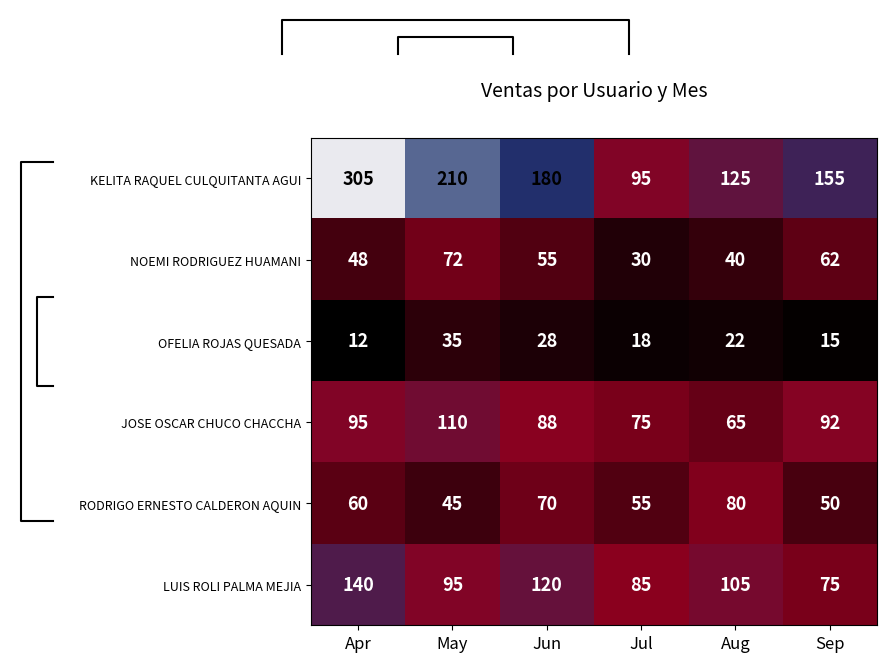

What is the difference between the maximum and second lowest values in the KELITA RAQUEL CULQUITANTA AGUI series?

180